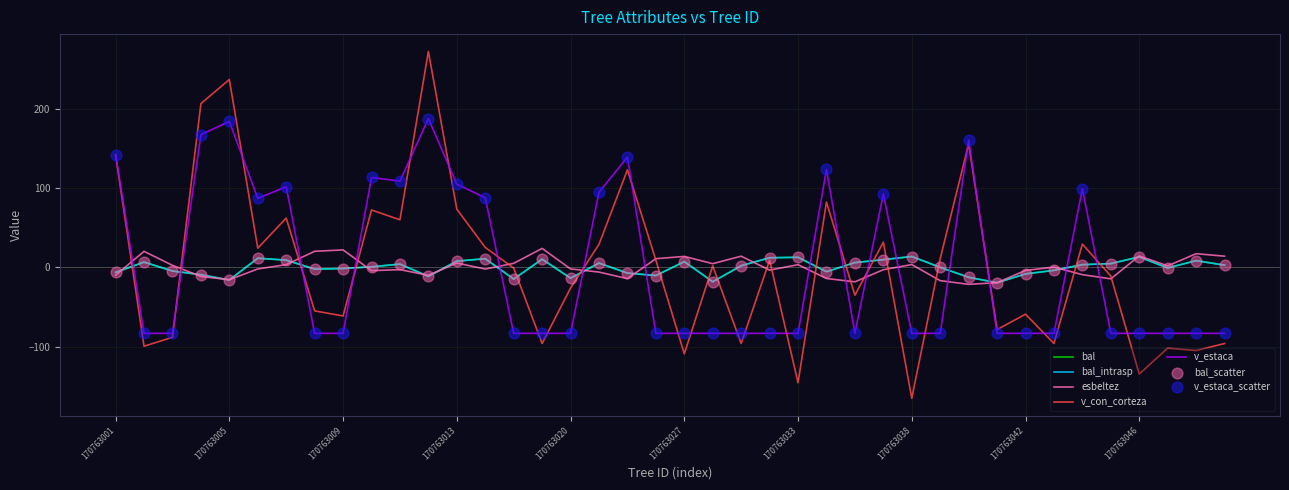

Is this an area chart (filled region under the line)?

No